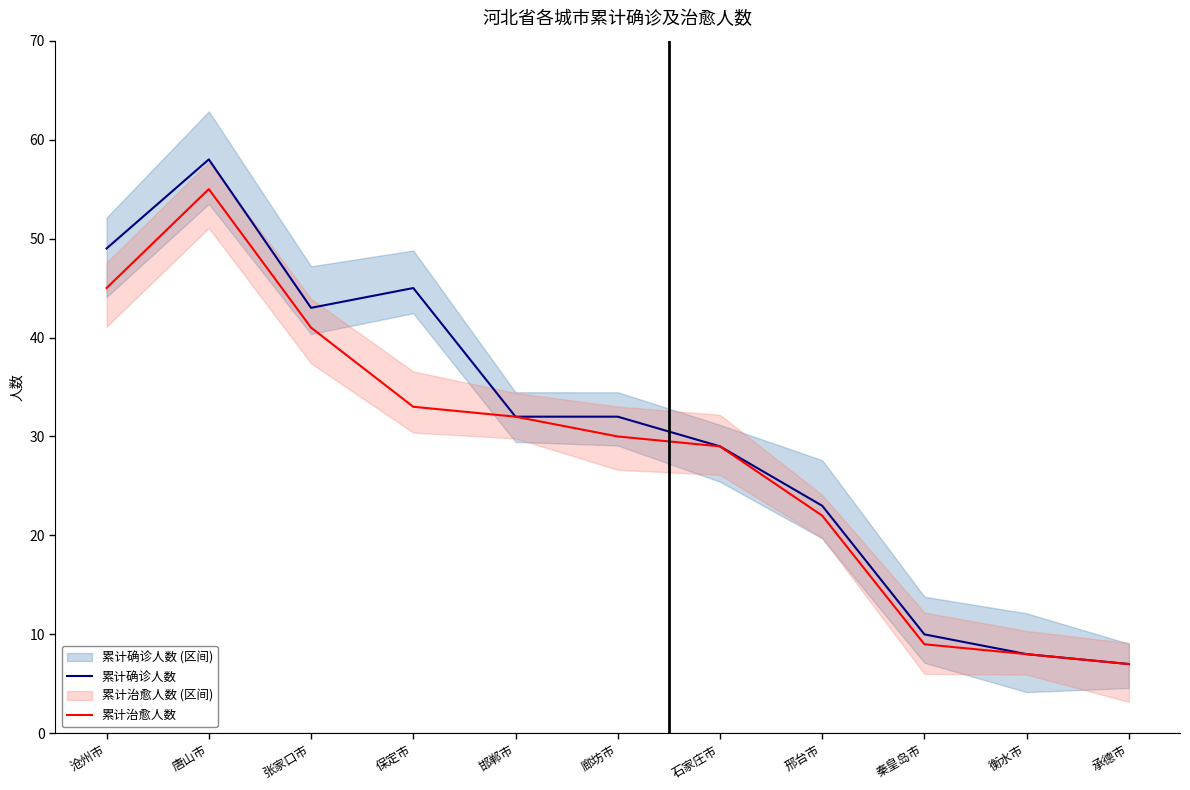

Reading left to right, transcribe all the data shown in this chart.

累计确诊人数: 49	58	43	45	32	32	29	23	10	8	7
累计治愈人数: 45	55	41	33	32	30	29	22	9	8	7